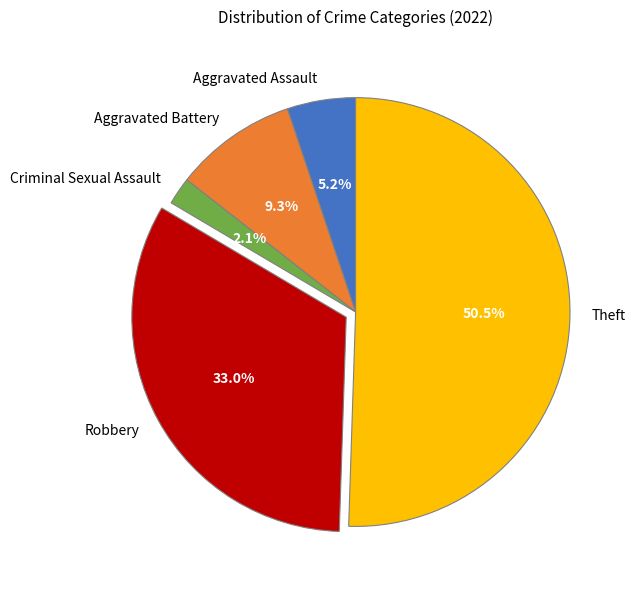

What percentage is NOT represented by Aggravated Battery?

90.7%